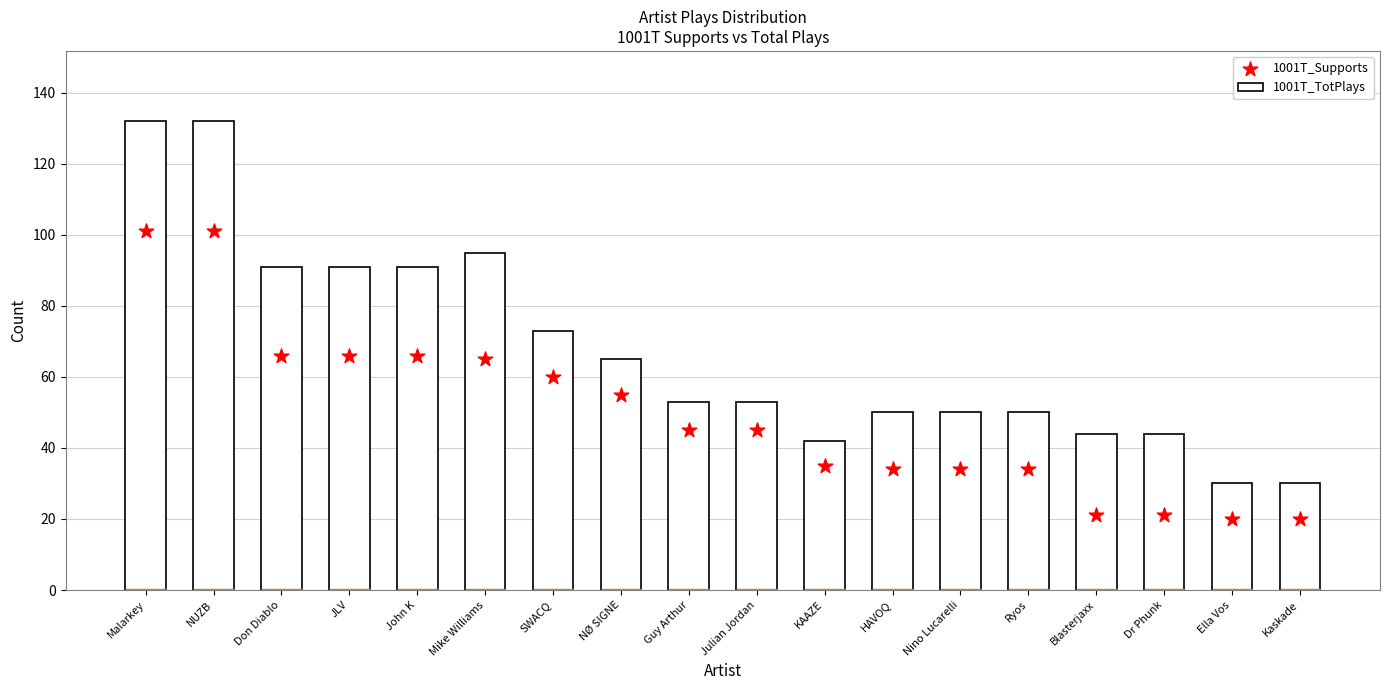

What is the total value across all series at Ryos?

84